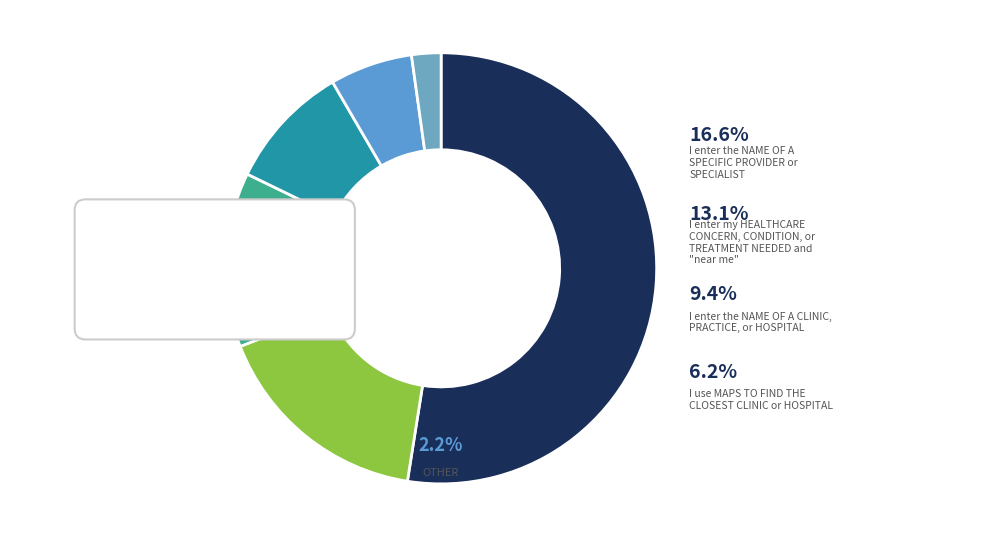

To the nearest percent, what is the difference between the largest and smallest slice percentages?

50%